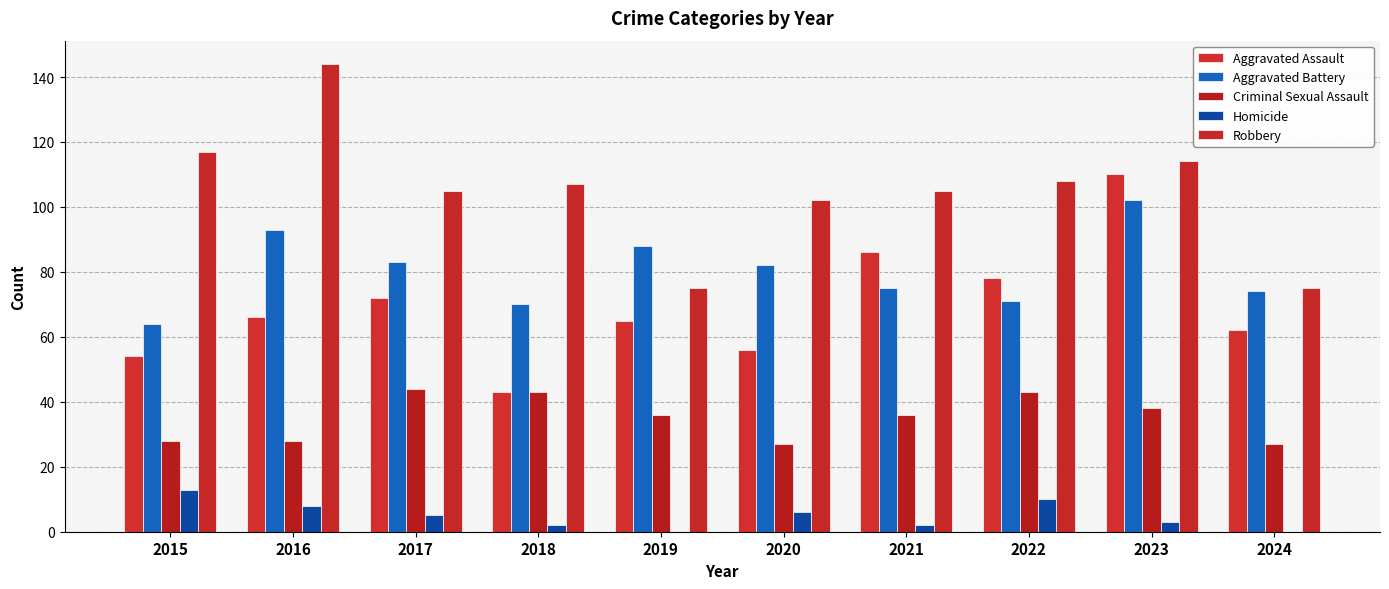

Reading left to right, extract all data points from this chart.

Aggravated Assault: 54	66	72	43	65	56	86	78	110	62
Aggravated Battery: 64	93	83	70	88	82	75	71	102	74
Criminal Sexual Assault: 28	28	44	43	36	27	36	43	38	27
Homicide: 13	8	5	2	0	6	2	10	3	0
Robbery: 117	144	105	107	75	102	105	108	114	75